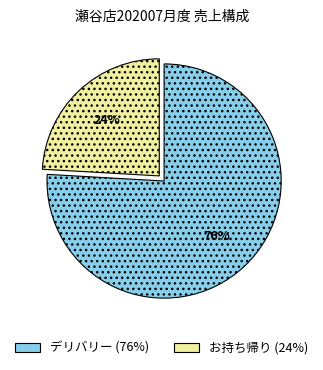

To the nearest percent, what is the average slice percentage?

50%